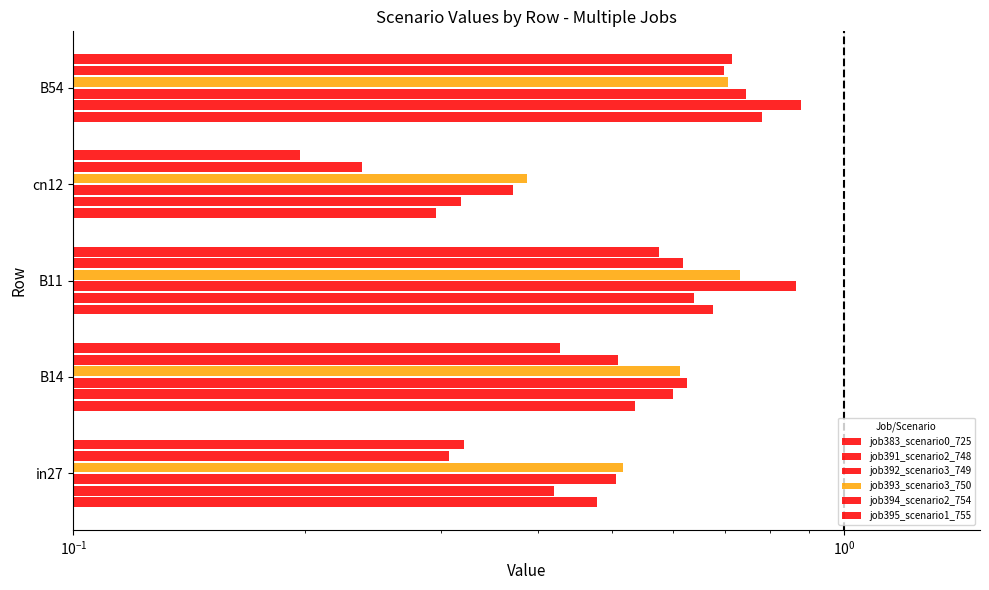

Between B14 and B54, which series saw the biggest shift?

job395_scenario1_755